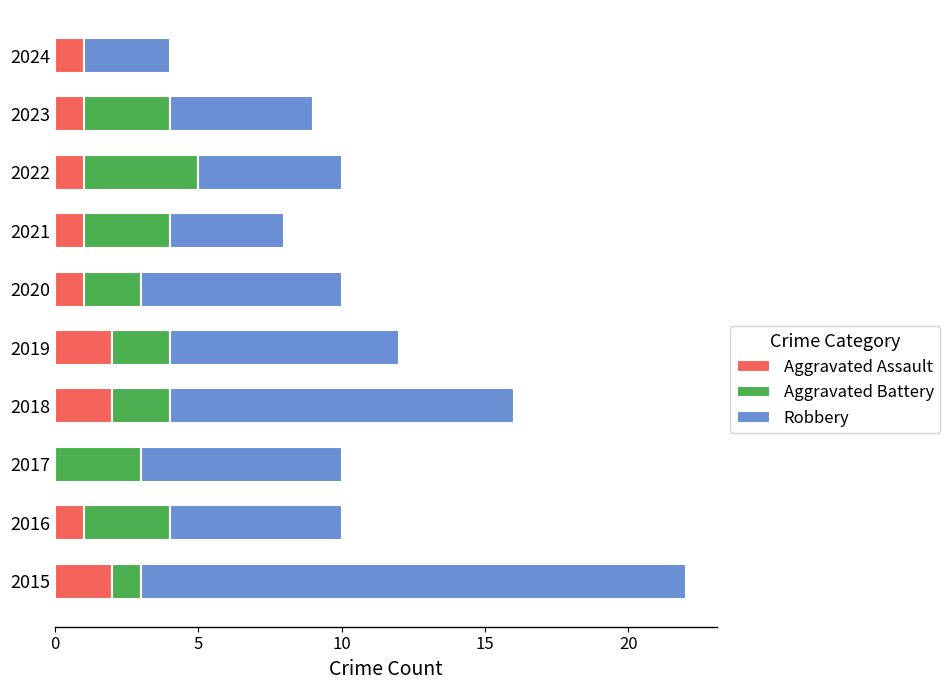

At which category is the sum across all series the highest?

2015